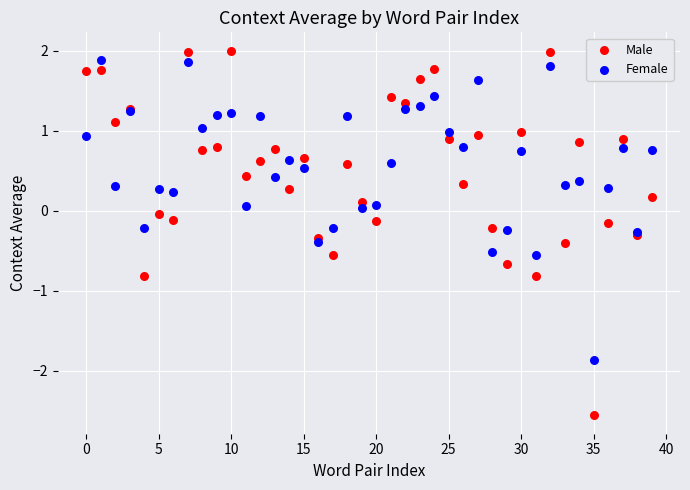

Which series has the largest Y range (max minus min)?

Male